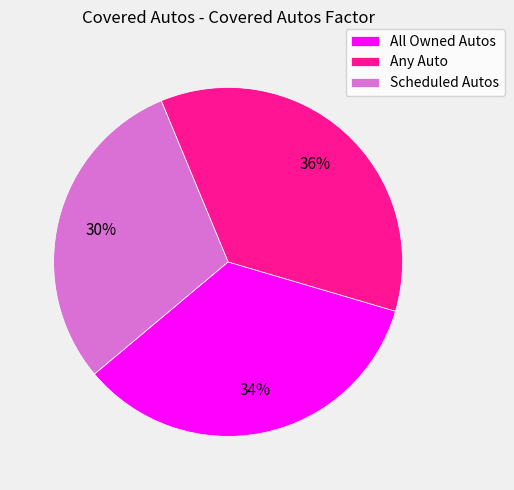

What is the largest slice in the pie chart?

Any Auto